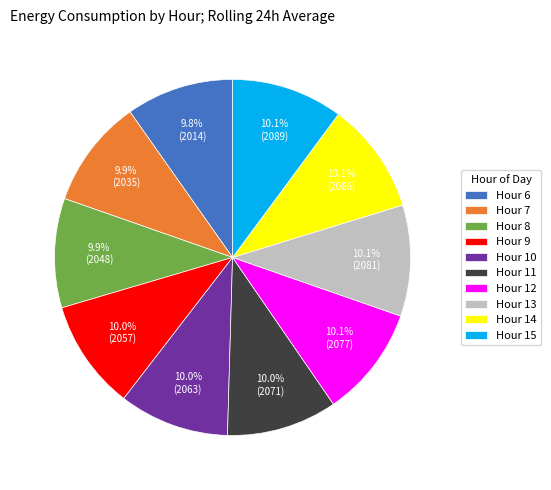

Is Hour 6 the majority of the pie?

No